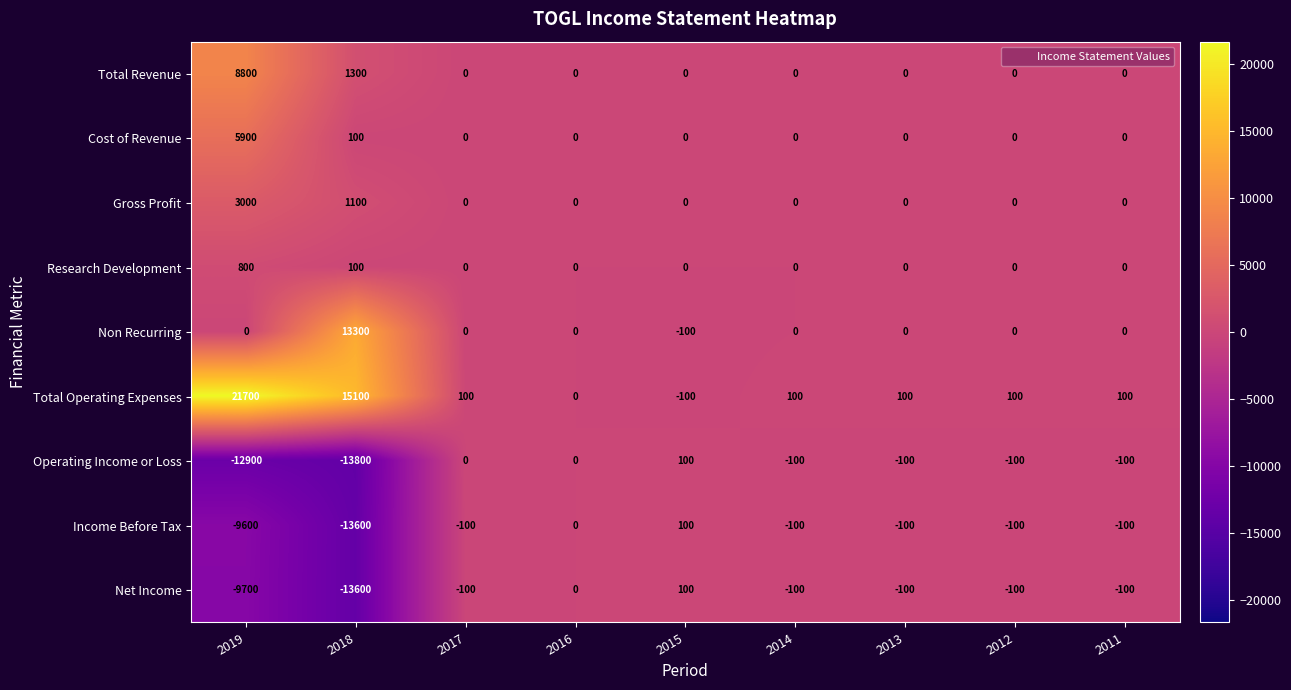

The value of Research Development at 2011 is -520. True or false?

False